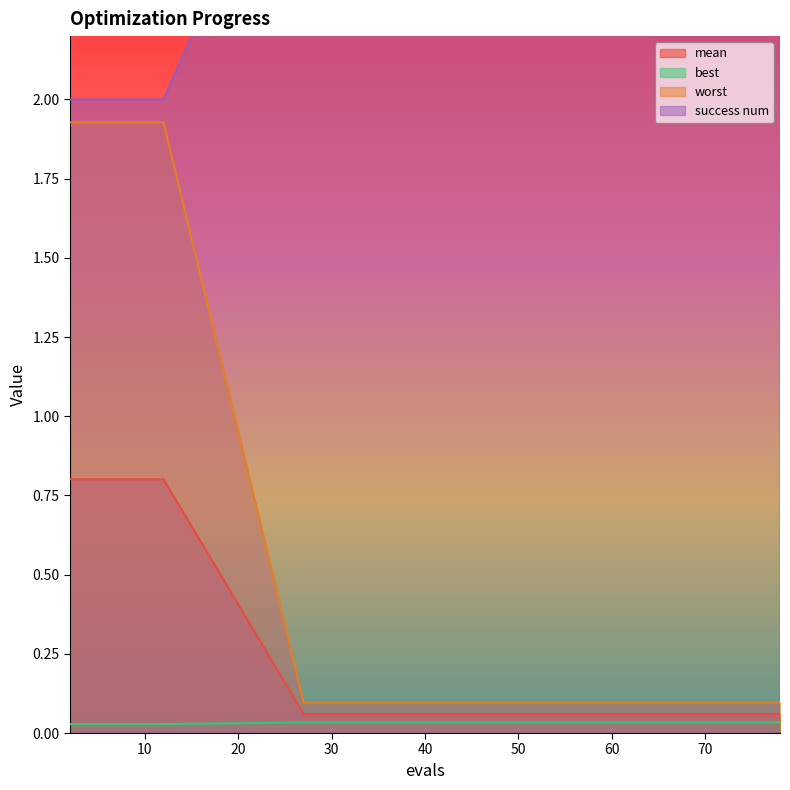

What is the total value across all series at 57?

3.2